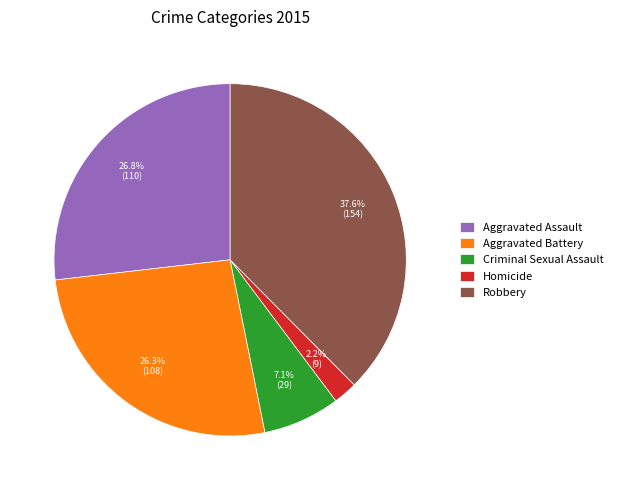

To the nearest percent, what portion does Criminal Sexual Assault represent?

7%